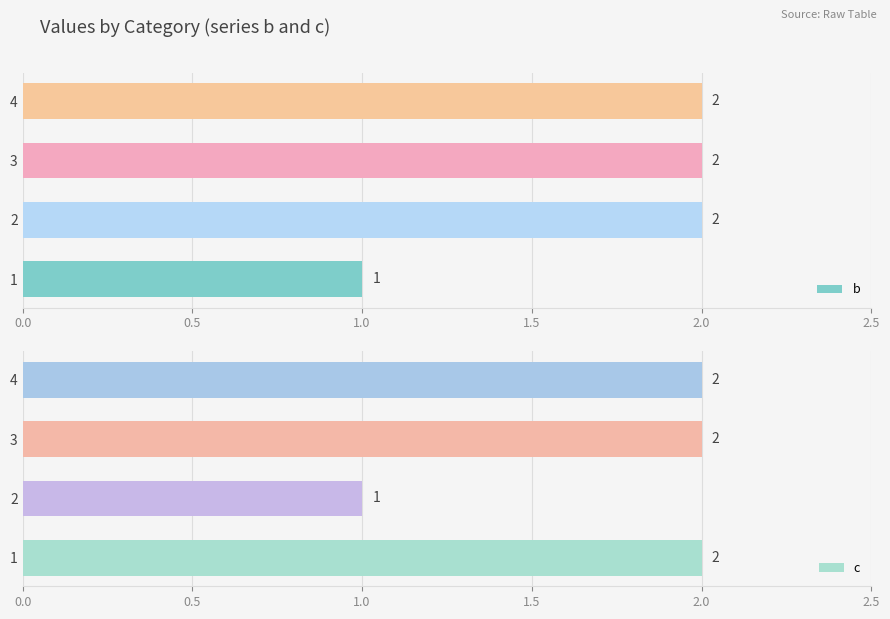

What is the sum of the b values at 1 and 4?

3